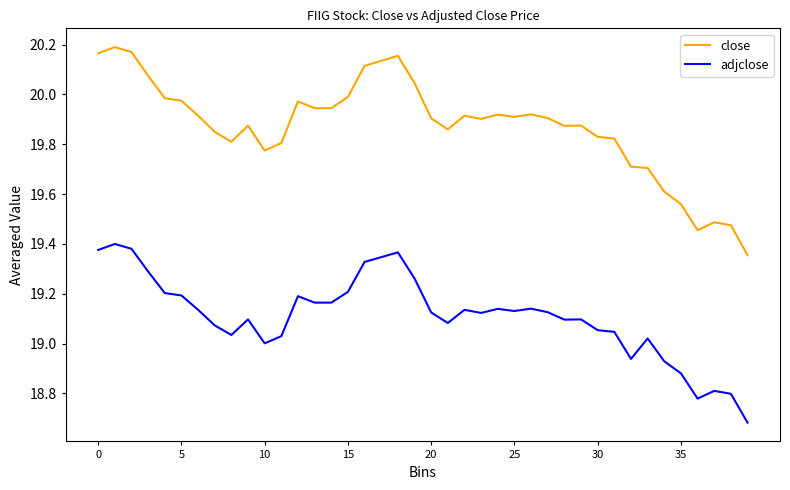

What is the difference between the maximum and minimum values in the close series?

0.8